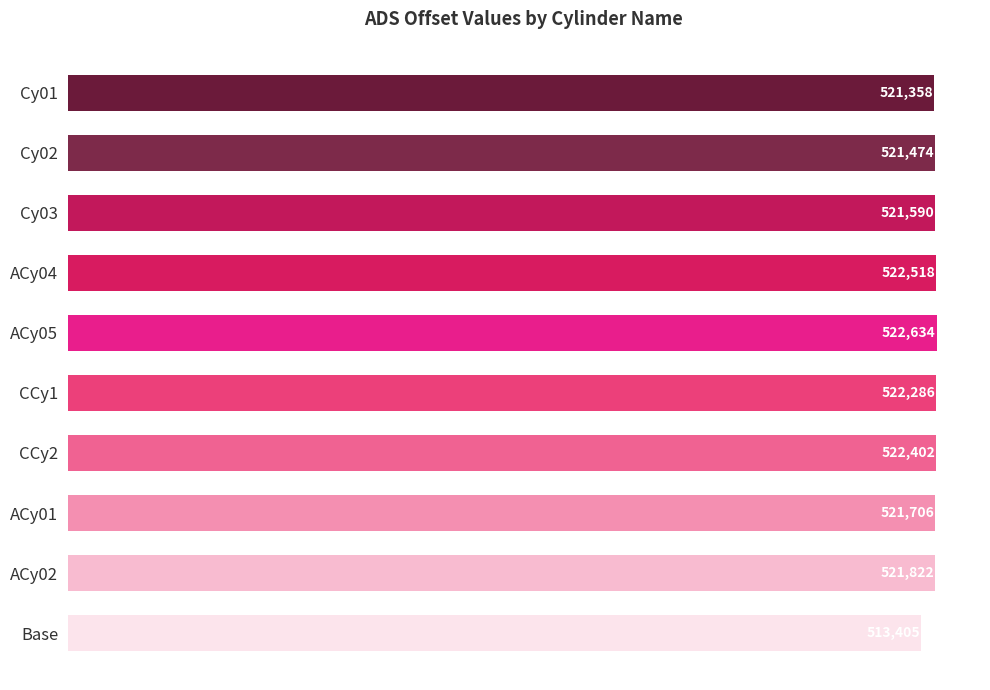

How many bars are there in total?

10